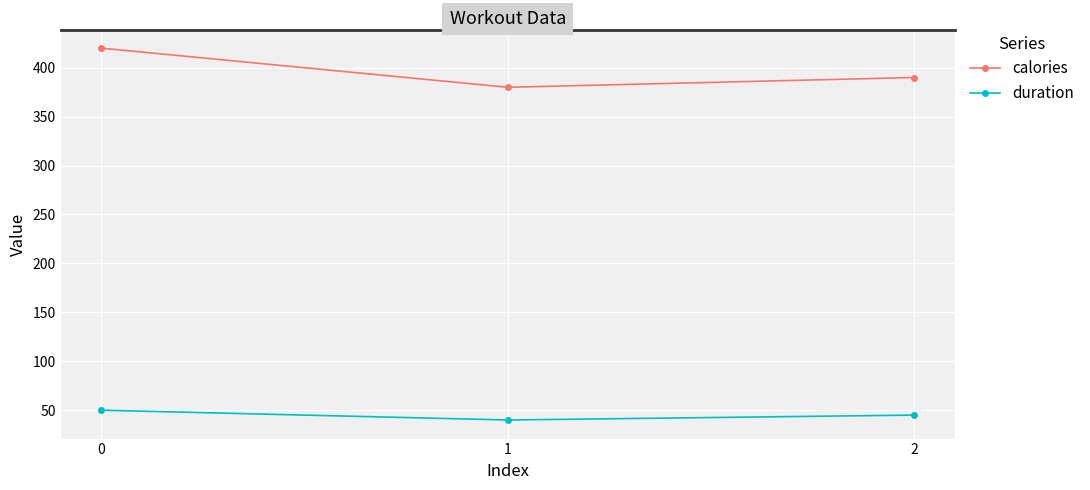

What is the highest value of the calories series?

420